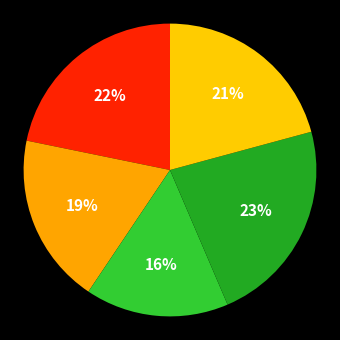

How many segments does this pie chart have?

5